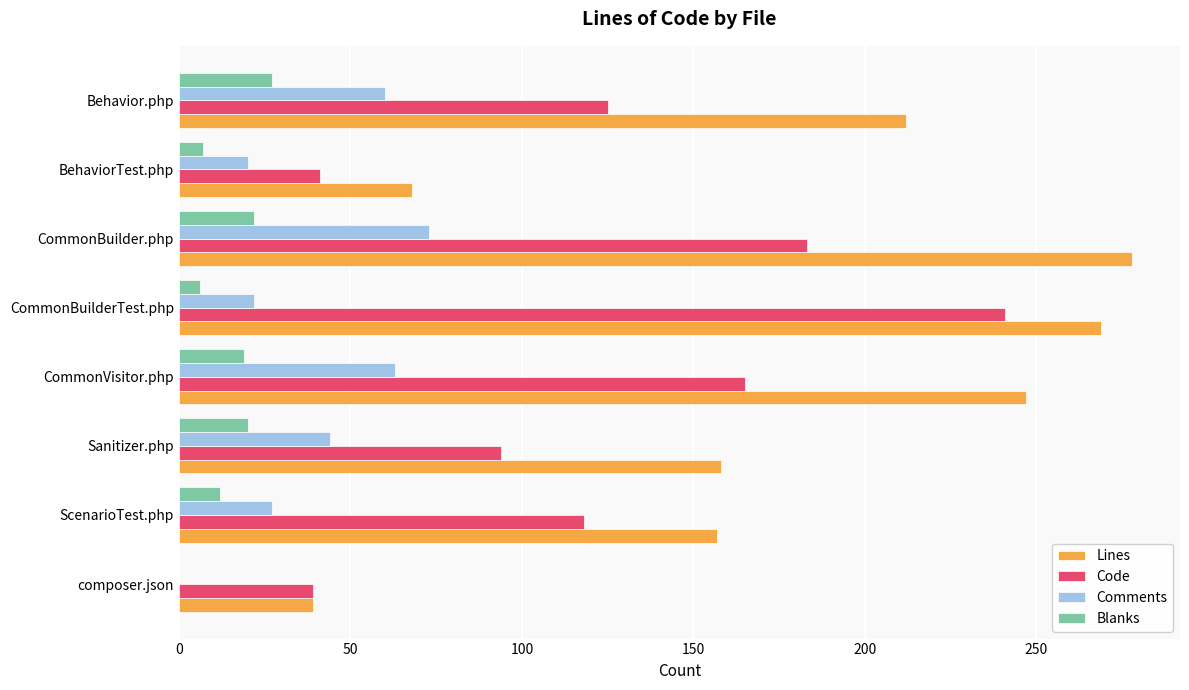

Where is Code nearest to the value 140?

Behavior.php